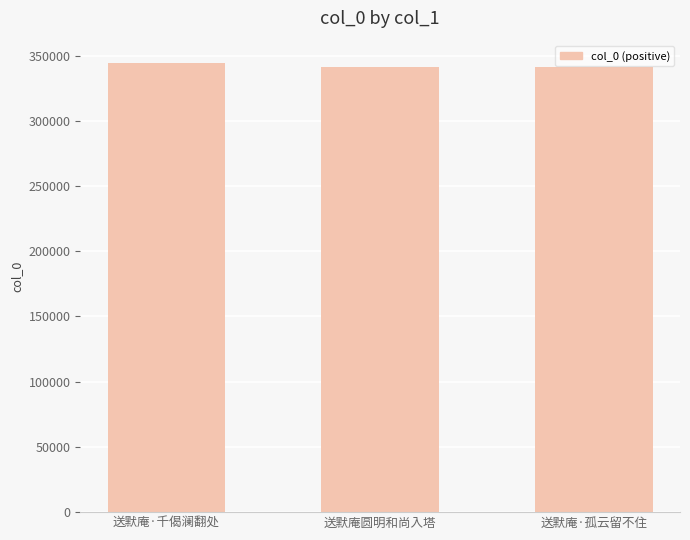

True or false: the data shows 344256 at 送默庵·千偈澜翻处.

True